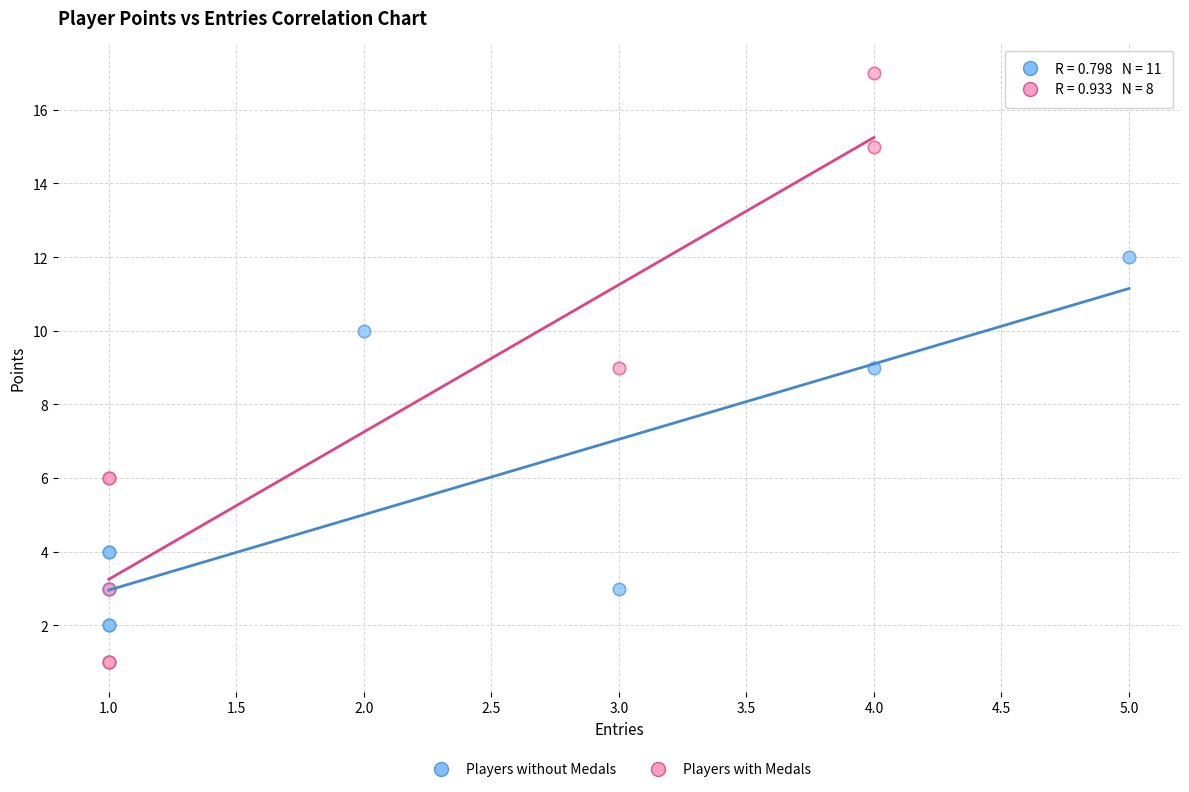

Which series has the largest Y range (max minus min)?

Players with Medals